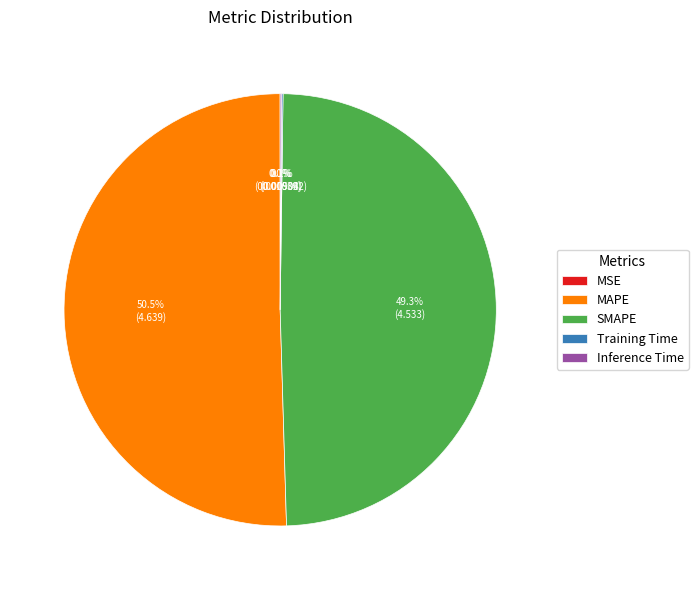

Does any single category account for the majority?

Yes